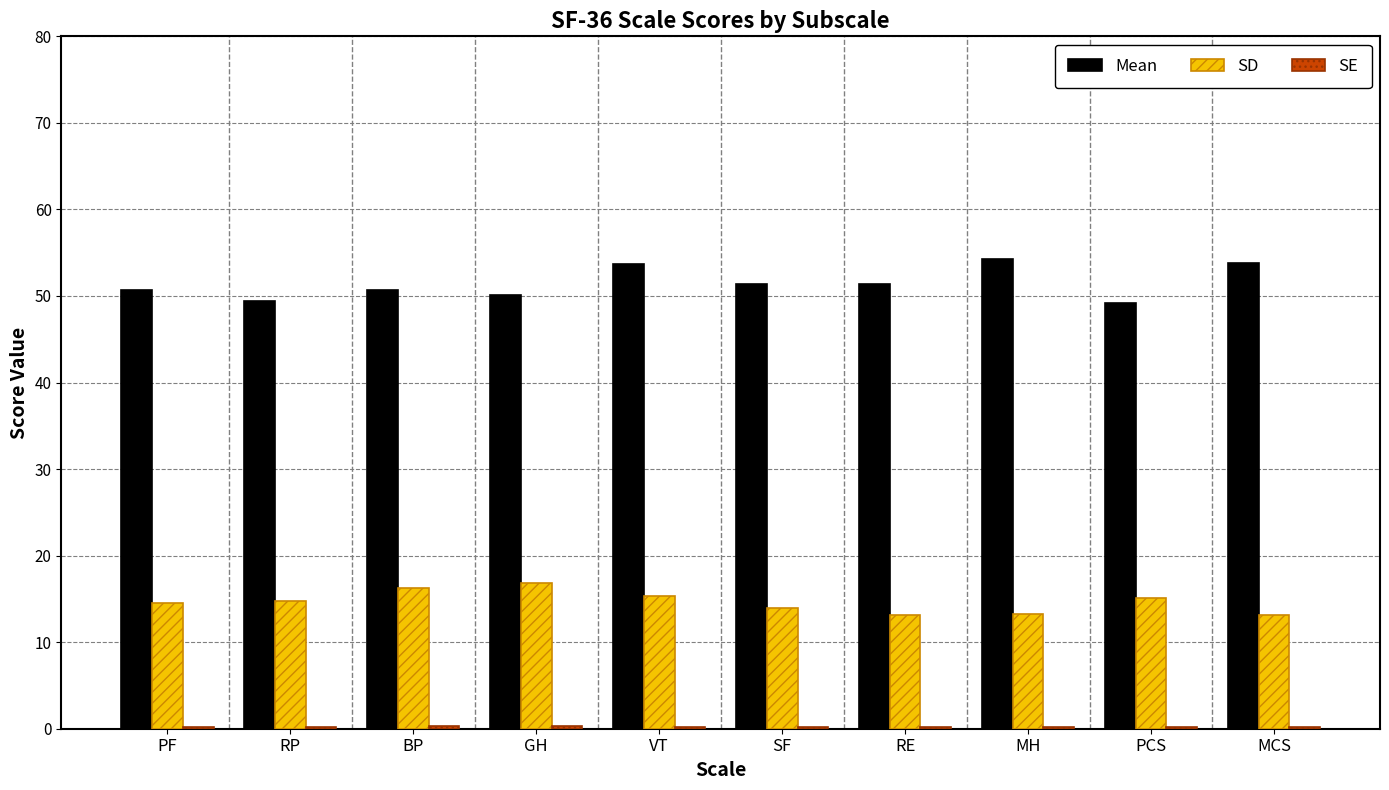

What is the sum of all Mean values?

514.7